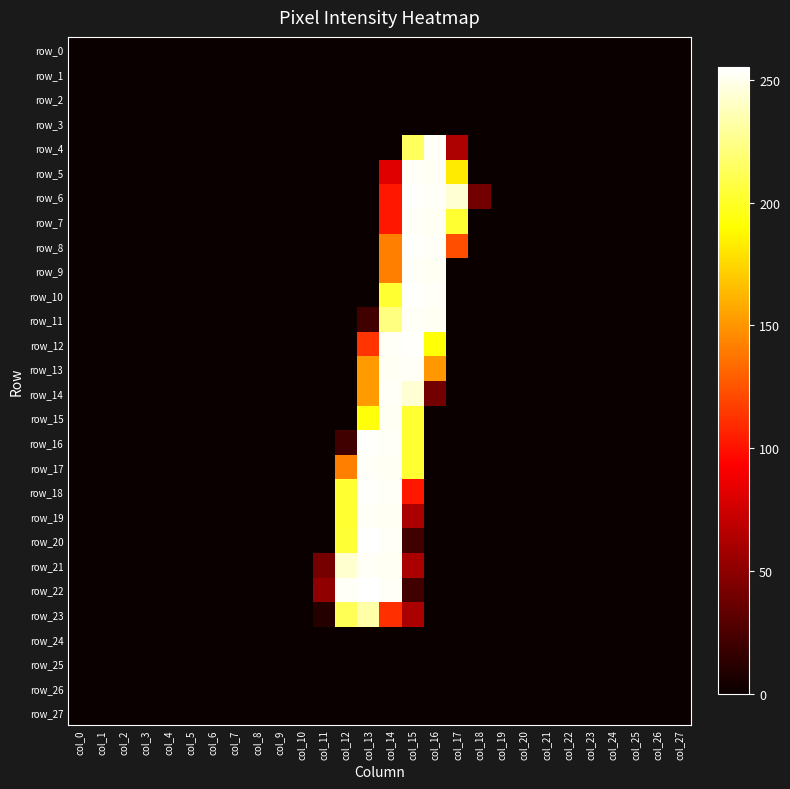

Is it true that row_4 equals 0 at col_8?

True